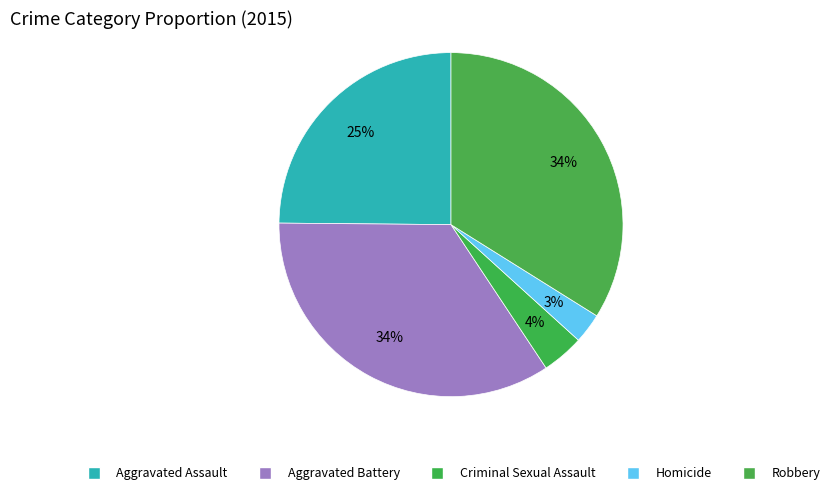

Combined, what portion of the pie is Aggravated Battery and Homicide?

37.3%